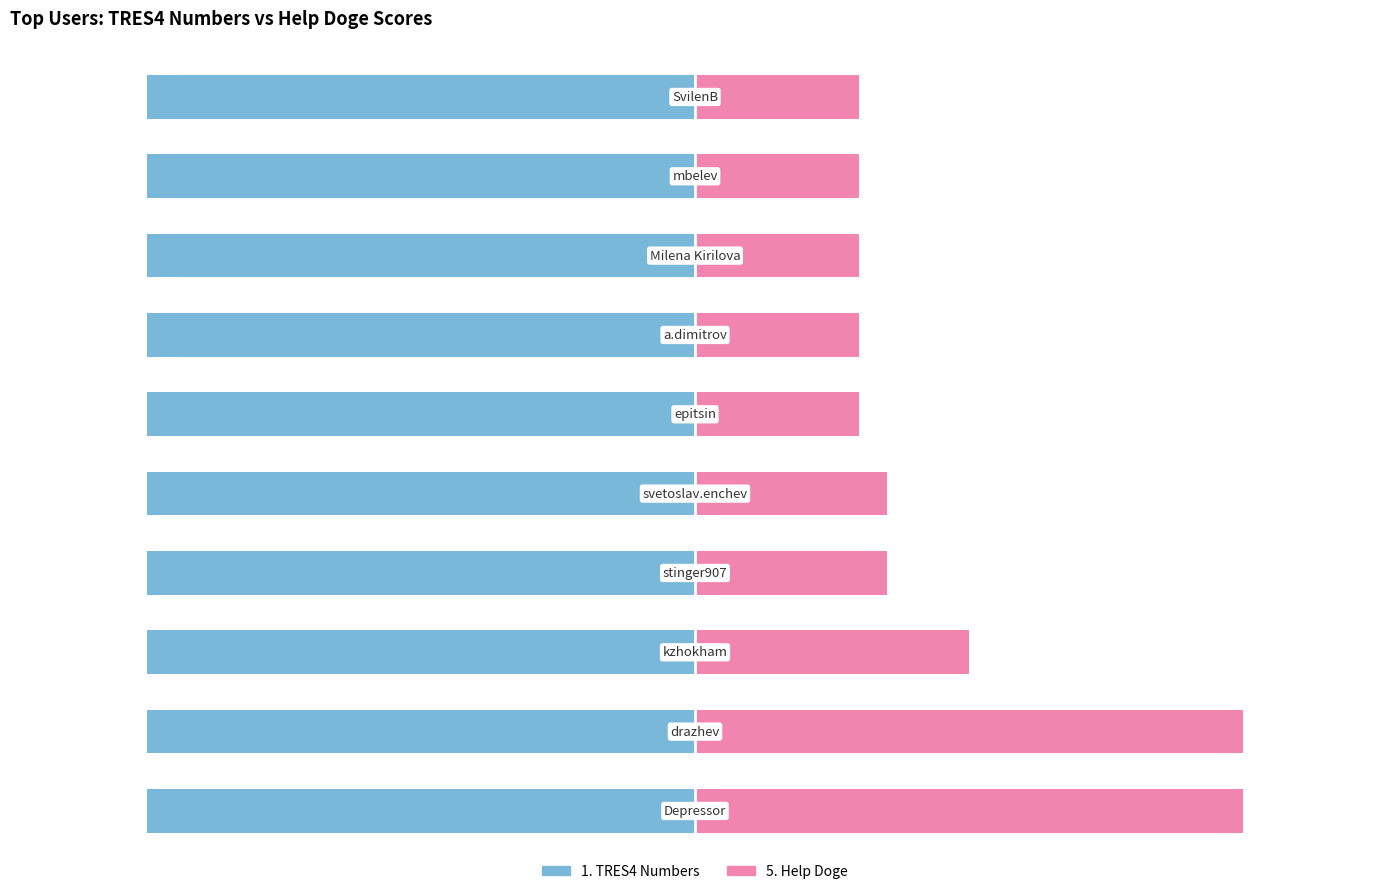

Count the number of categories in the chart.

10